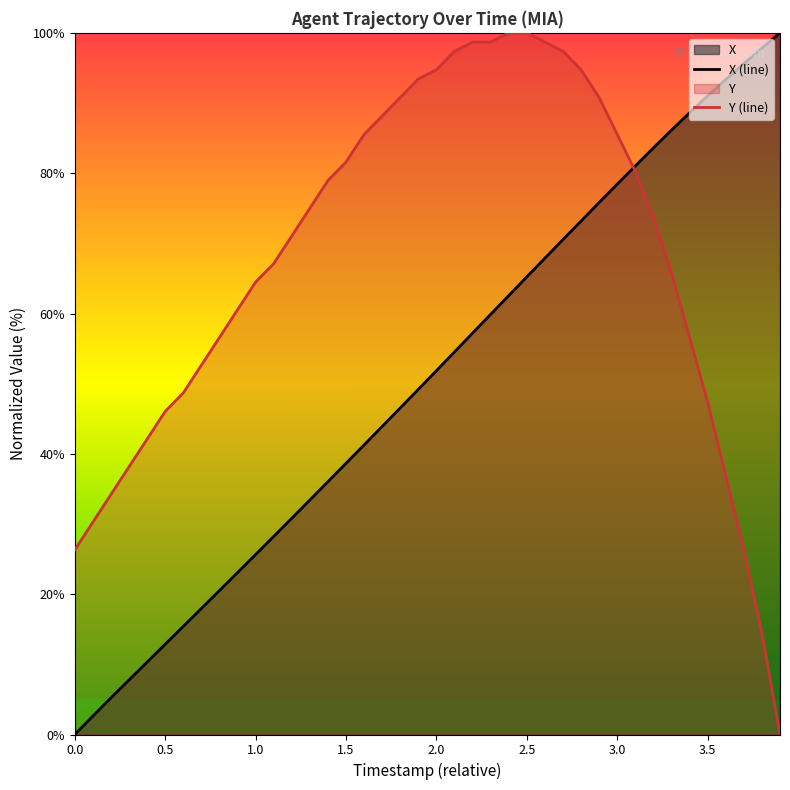

What is the maximum value for X (line)?

100.0